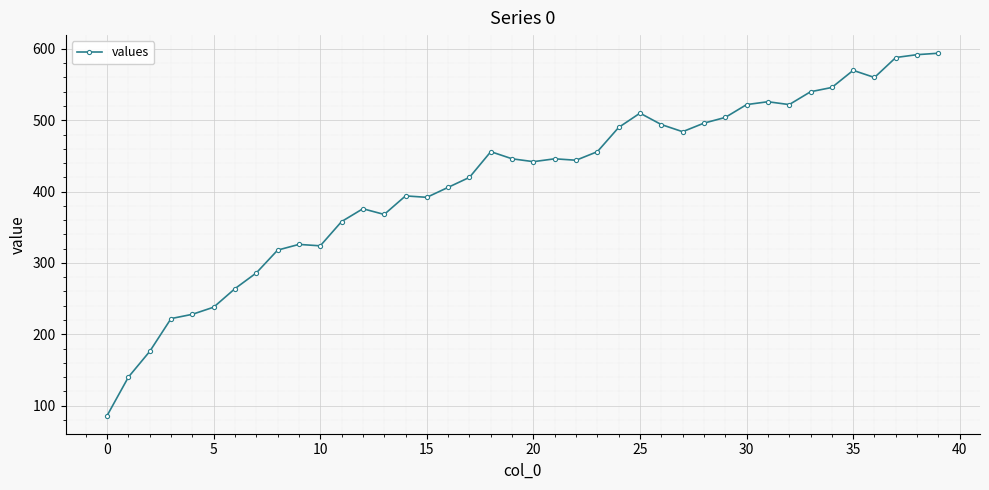

How many distinct data groups are displayed?

1